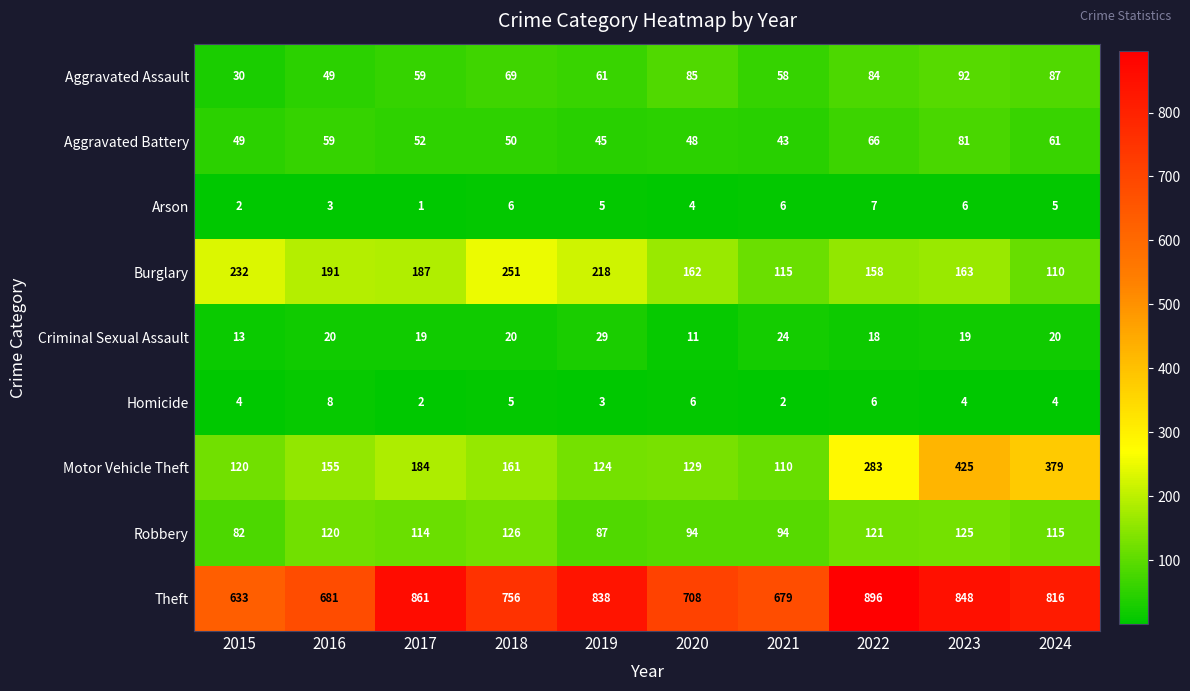

Which series has the widest spread of values?

Motor Vehicle Theft